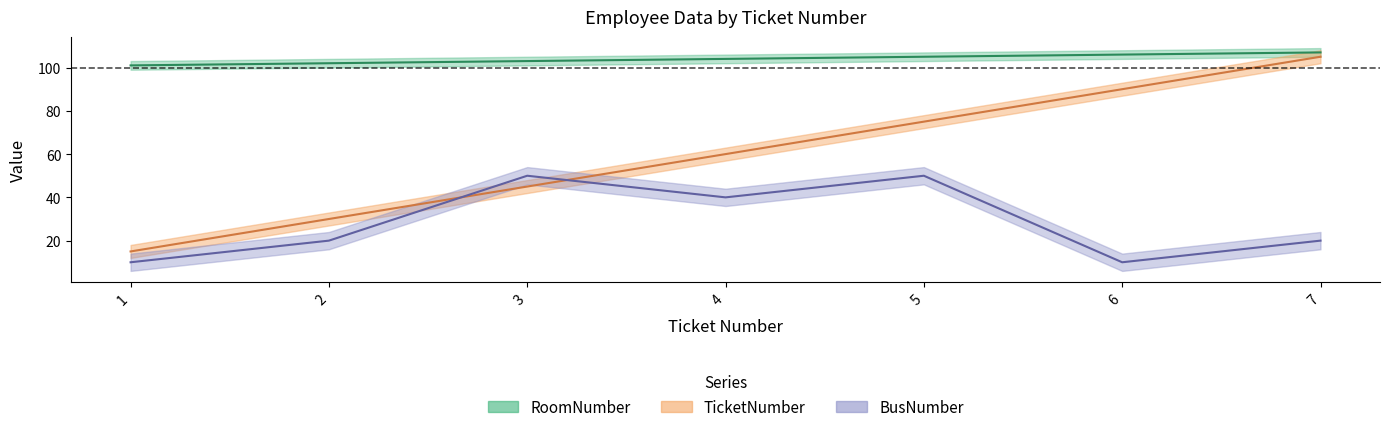

What is the value of the RoomNumber point at the 4th from the left?

104